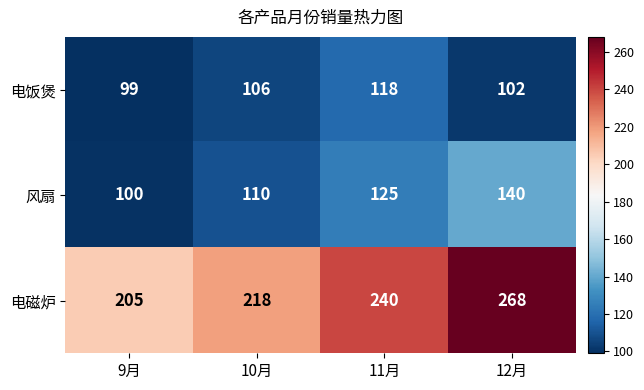

True or false: 风扇 has a value of 100 at 9月.

True